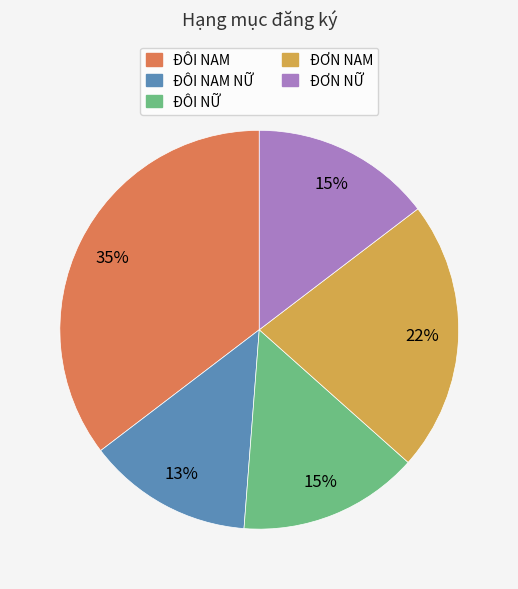

To the nearest percent, what is the difference between the largest and smallest slice percentages?

22%